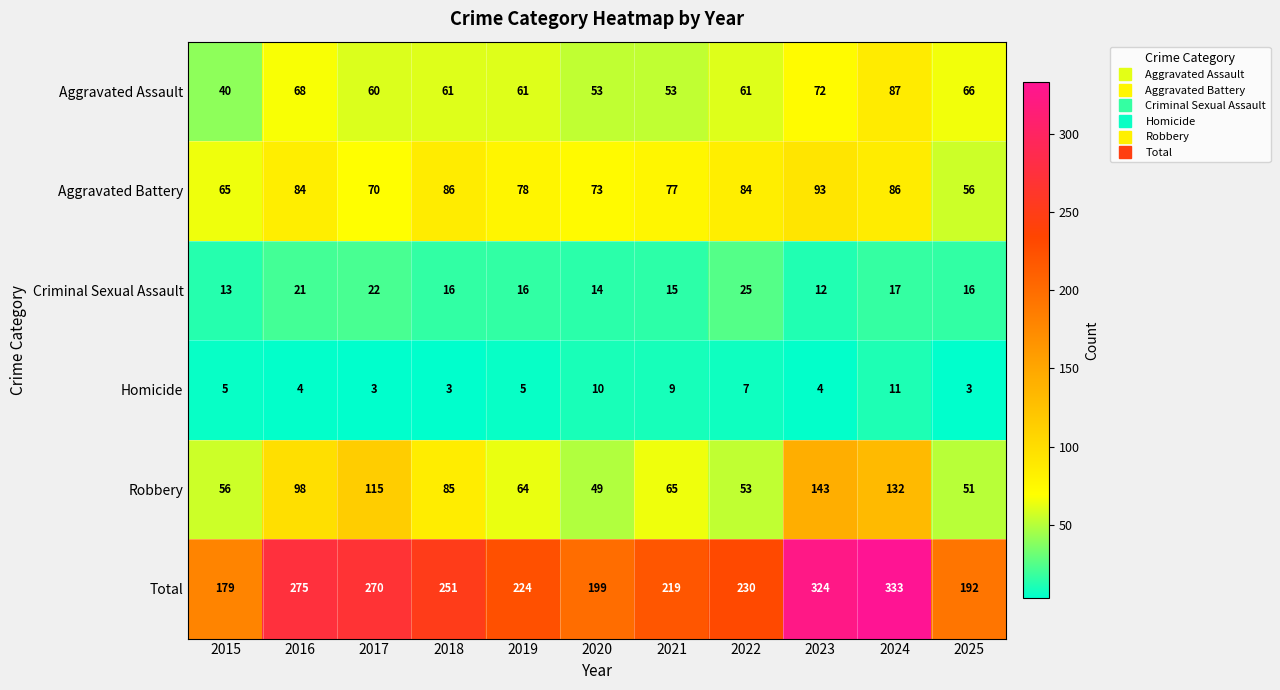

Which series changed the most between 2019 and 2020?

Total